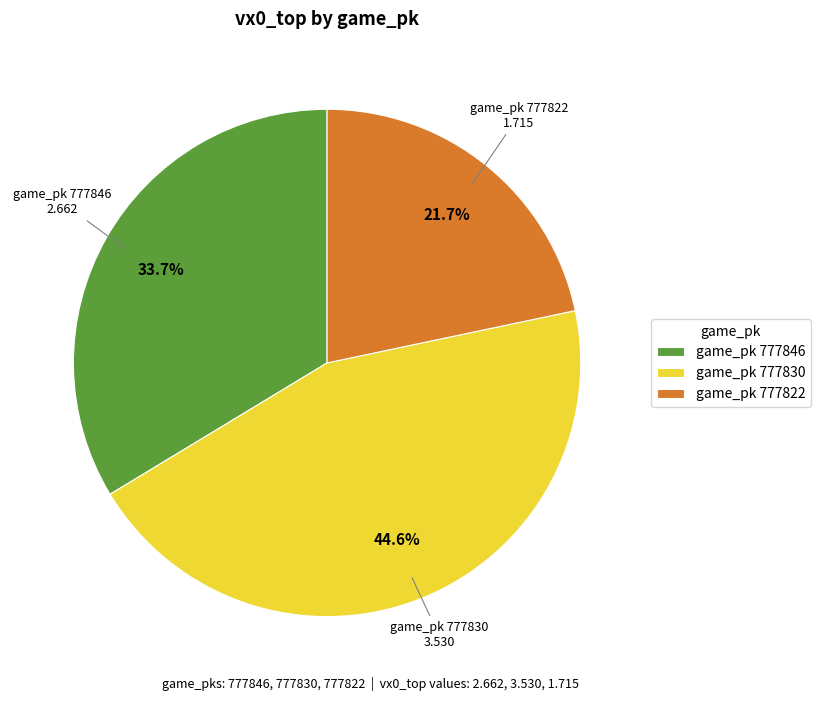

Is there a majority slice in this chart?

No